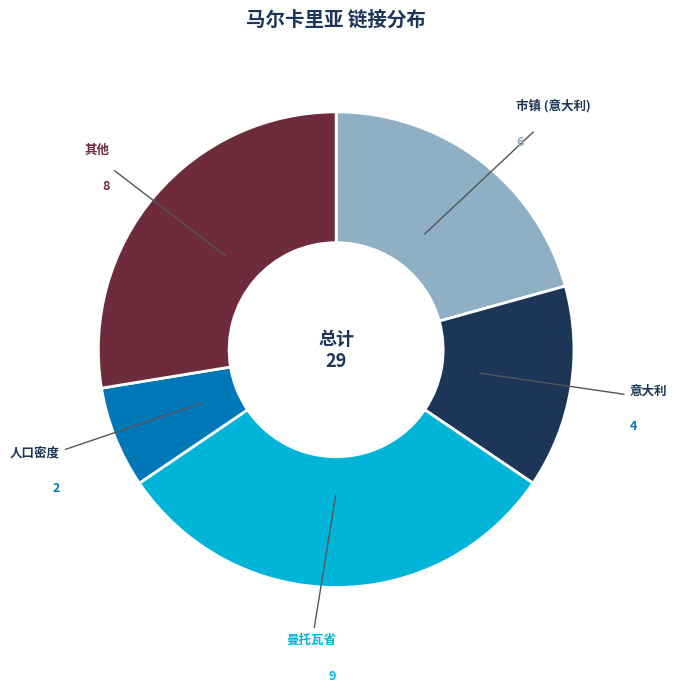

How many segments does this pie chart have?

5